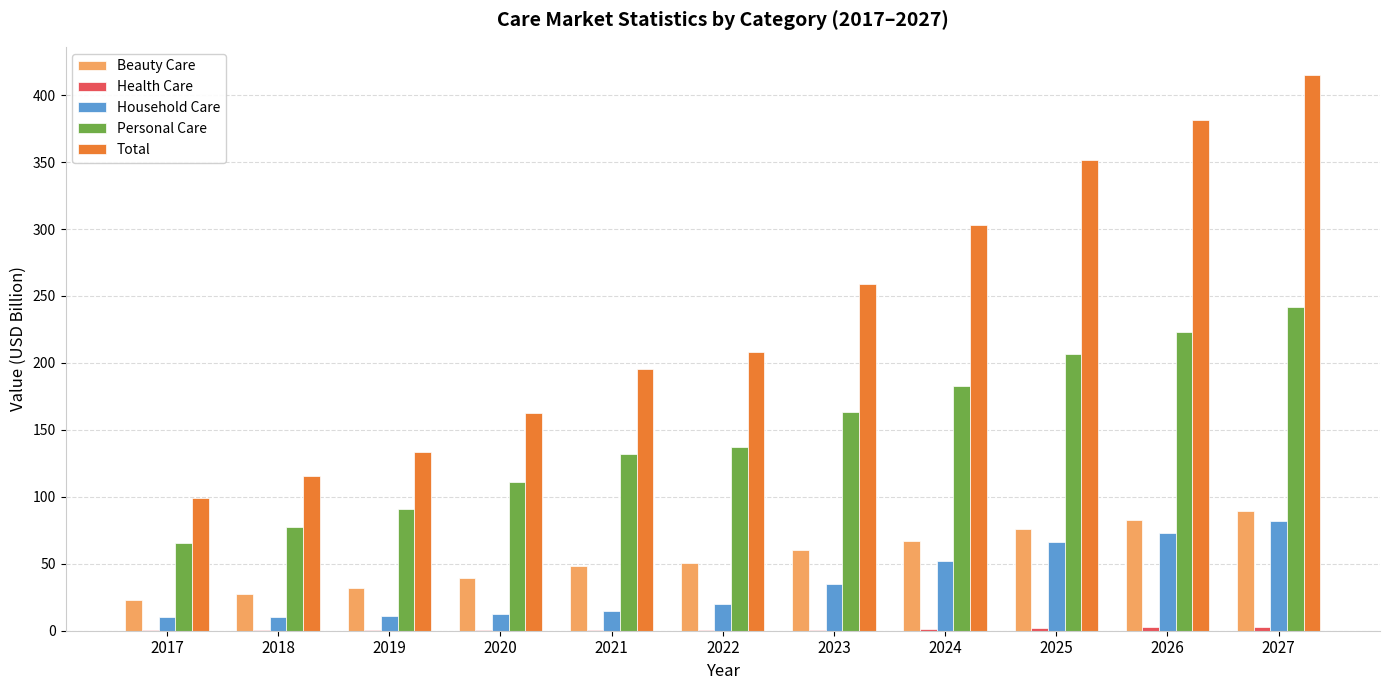

What value does the Total series have at 2022?

208.0